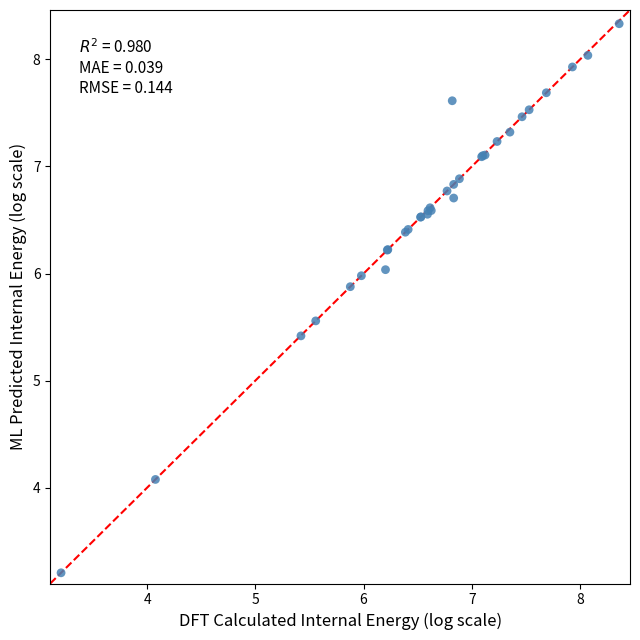

What Y value in the scatter plot is closest to 5?

5.4